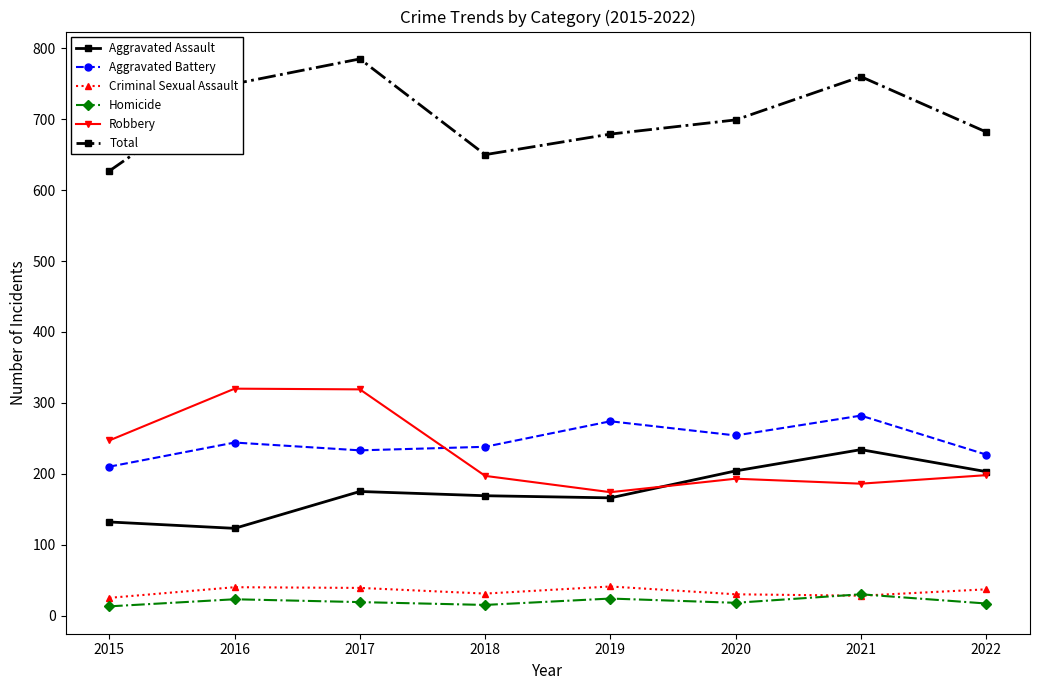

What are all the series names shown in the legend?

Aggravated Assault, Aggravated Battery, Criminal Sexual Assault, Homicide, Robbery, Total